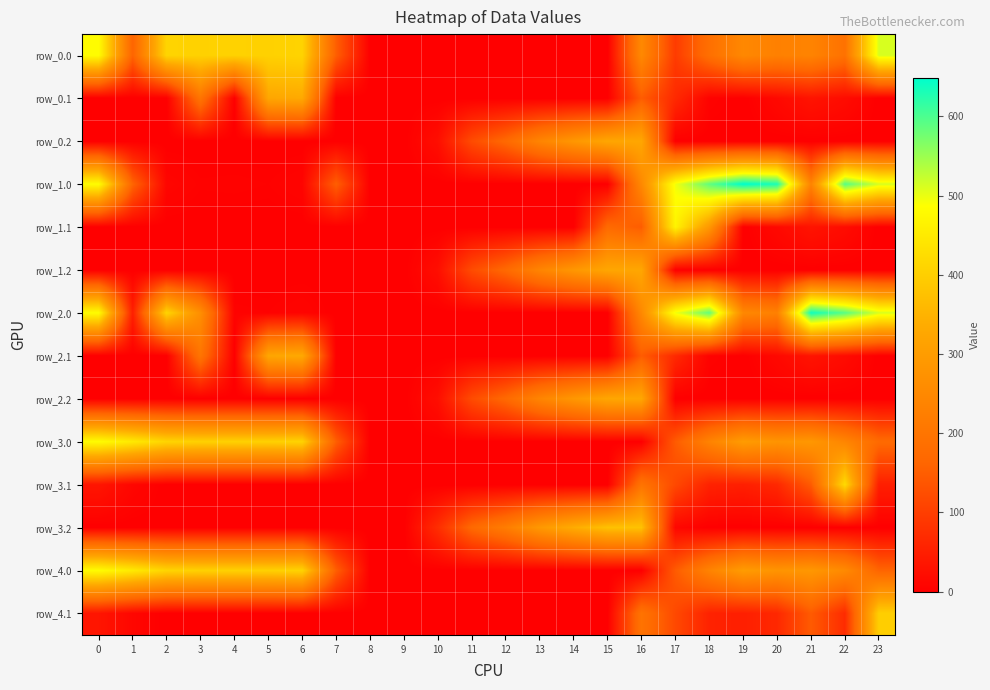

What is the difference between the highest and lowest values at 20?

629.9